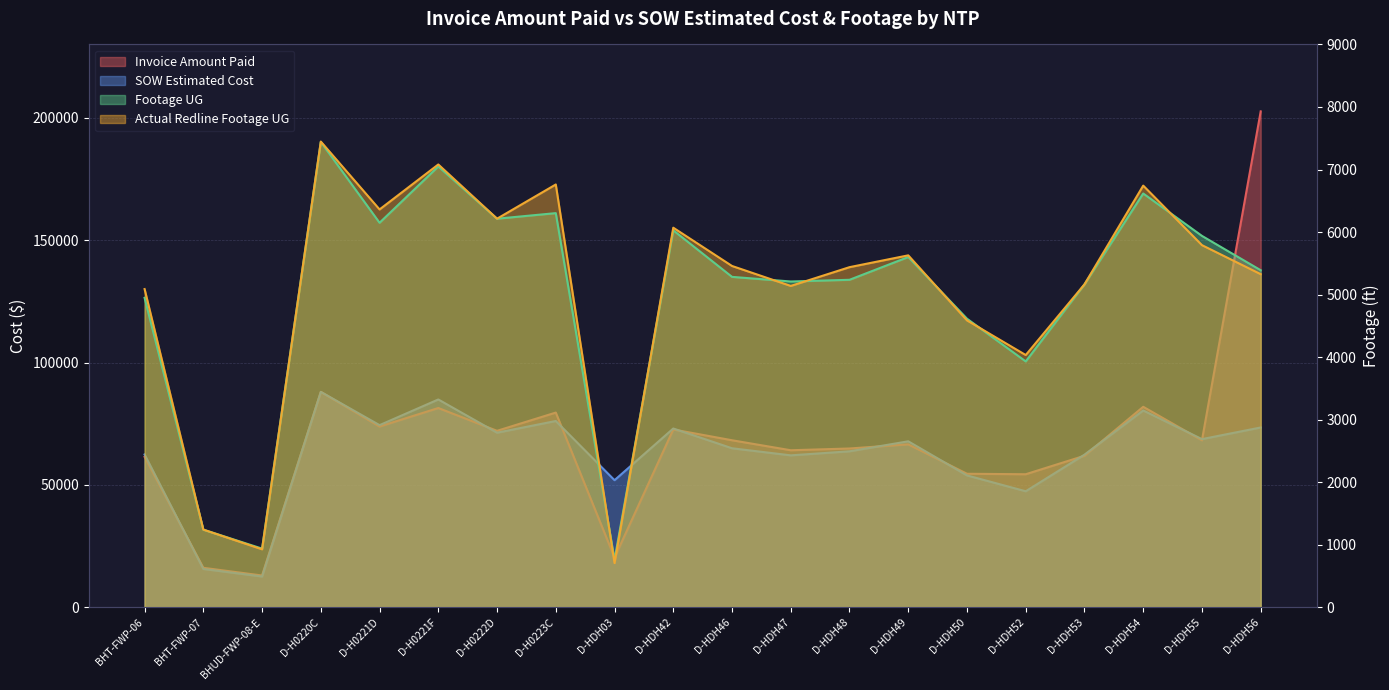

What is the value of the Invoice Amount Paid point at the 12th from the left?

64186.0